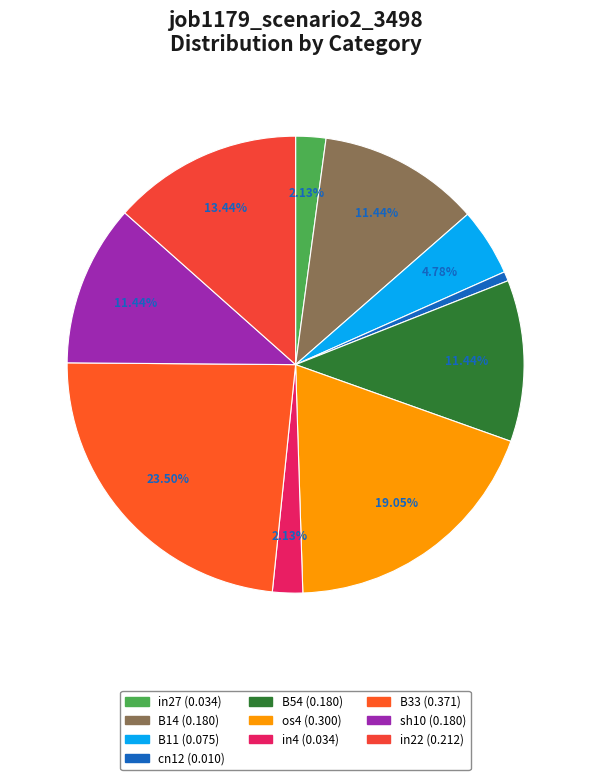

To the nearest percent, what is the combined percentage of B14 and in4?

14%